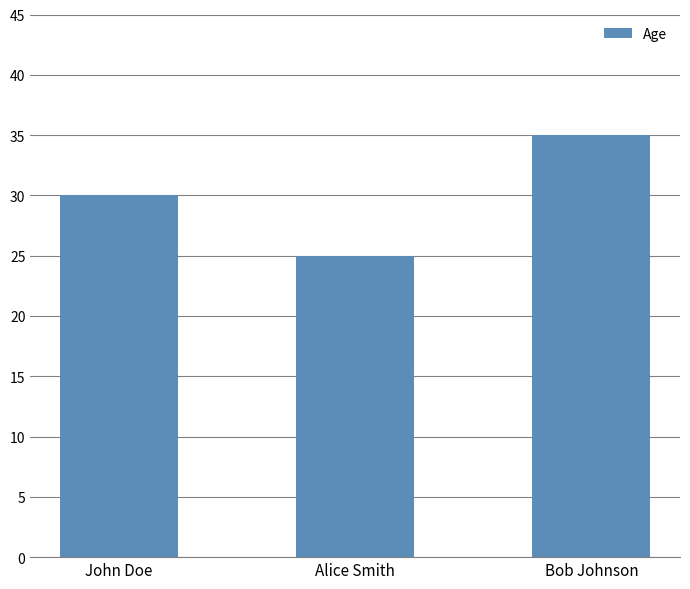

How many values are below 30?

1